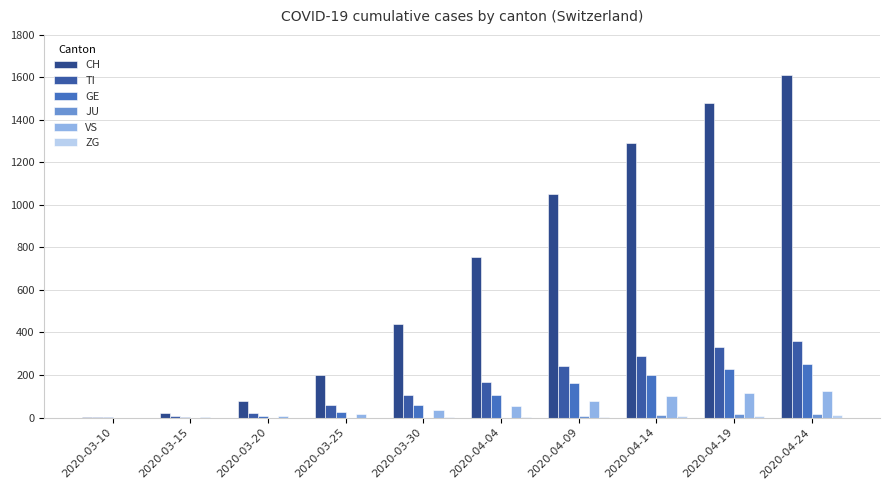

What is the label of the 10th bar from the right?

2020-03-10